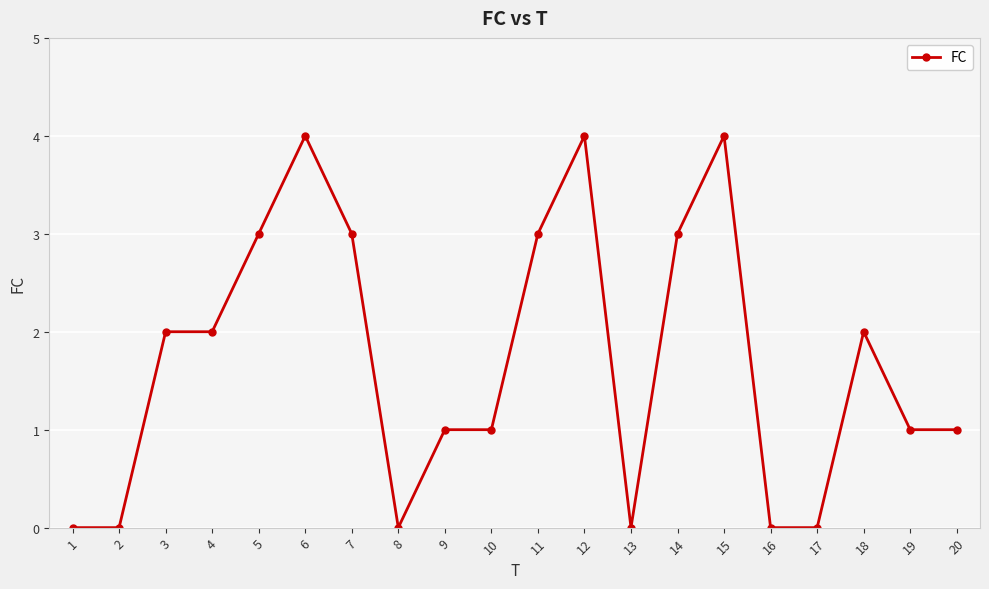

Between 16 and 14, which is larger?

14